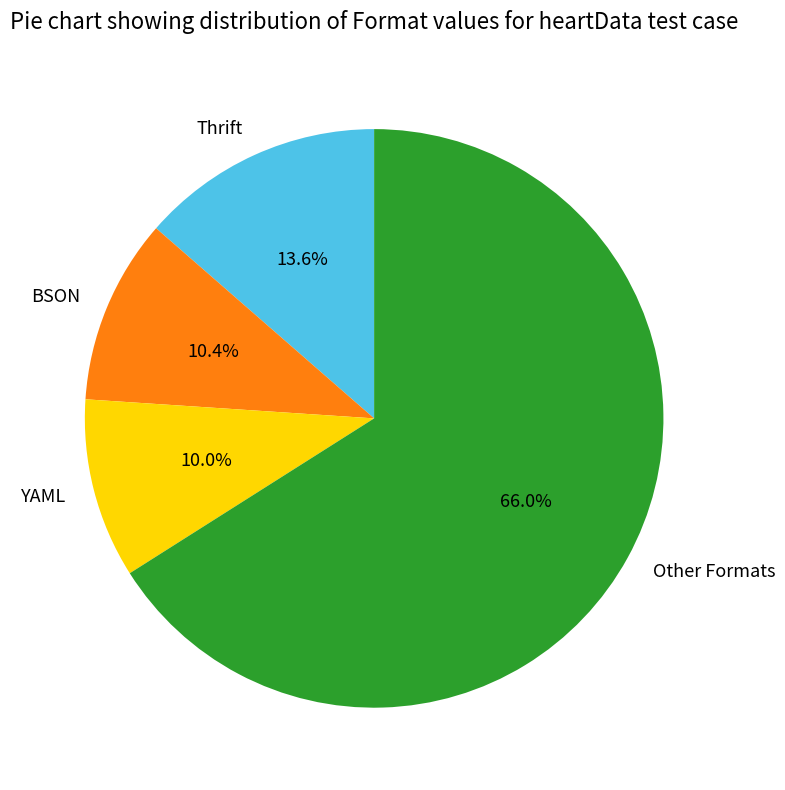

Approximately how many times larger is the value at BSON compared to YAML?

1.0